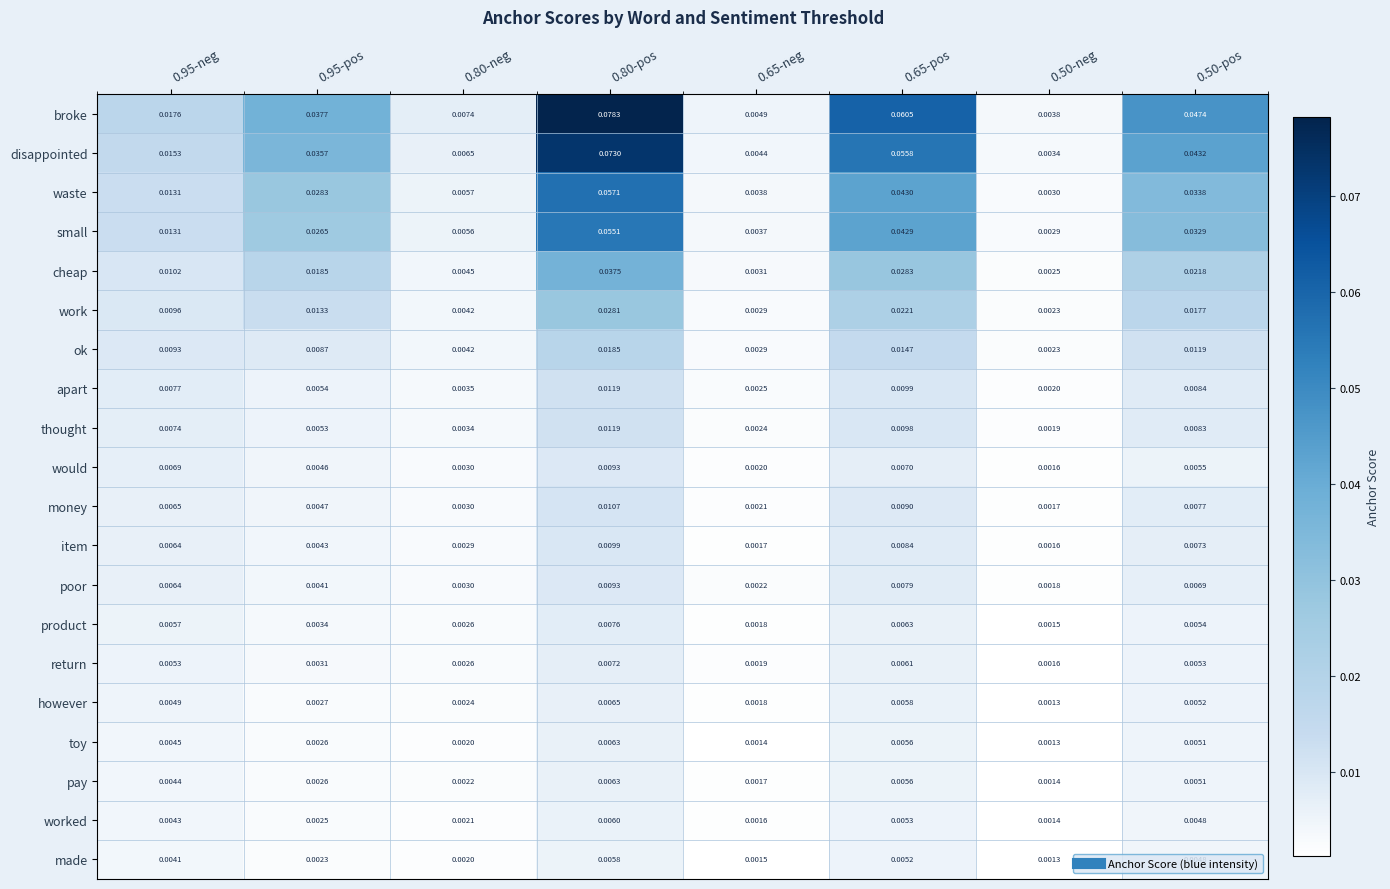

Between 0.95-neg and 0.95-pos, which series saw the biggest shift?

disappointed